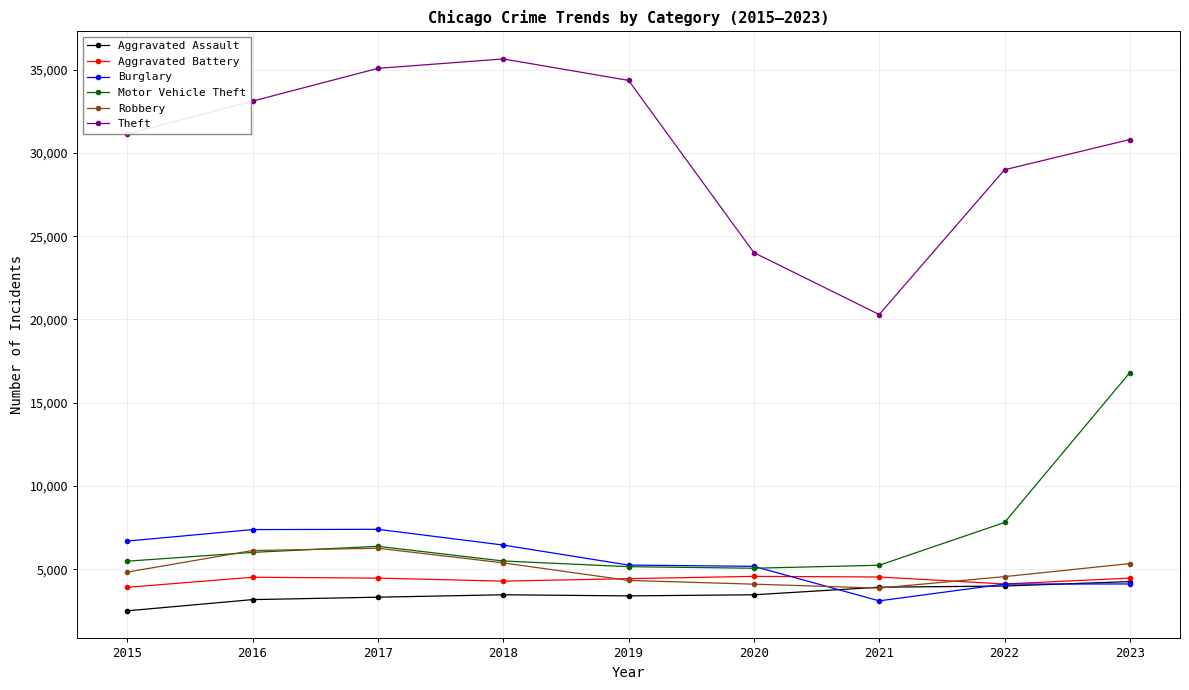

What is the value of the Aggravated Battery point at the 2nd from the left?

4524